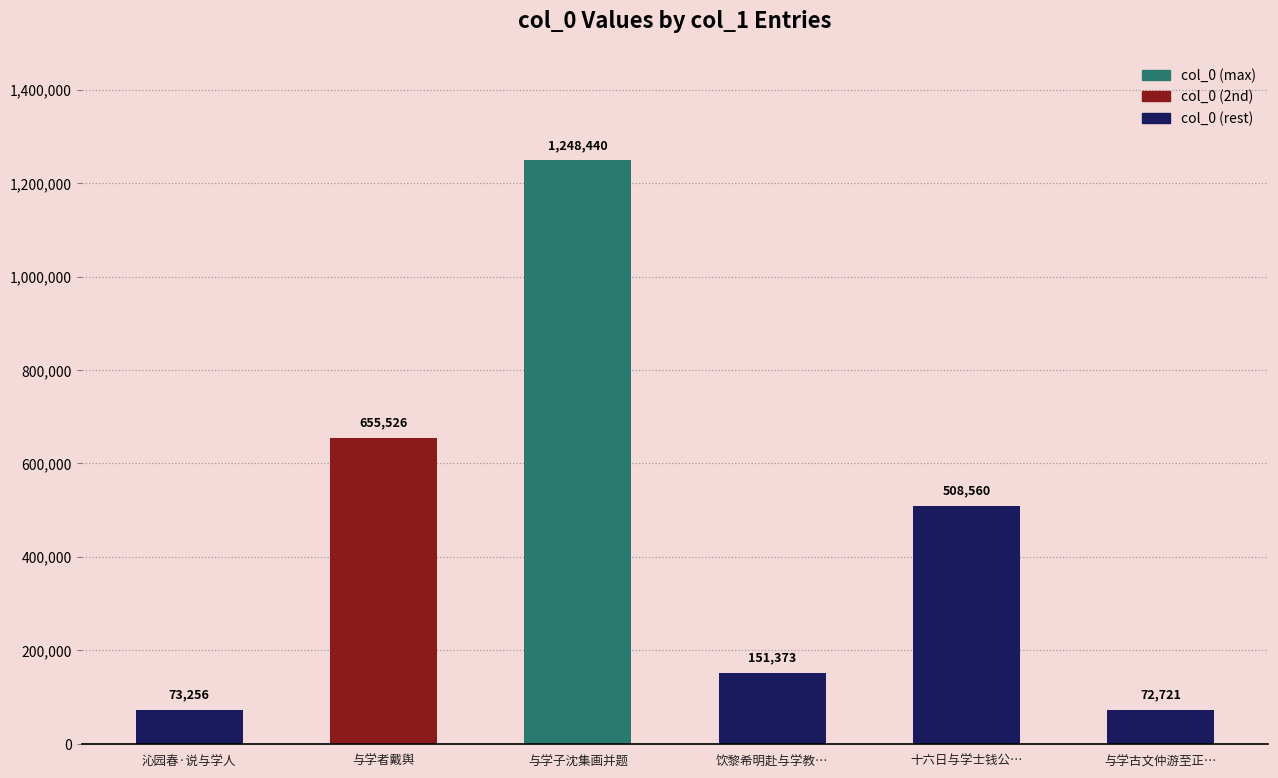

Approximately how many times larger is the value at 与学子沈集画并题 compared to 沁园春·说与学人?

17.0